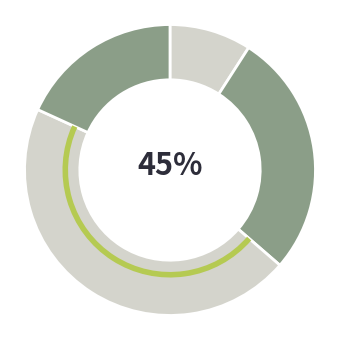

Is there any slice that represents more than half of the pie?

No